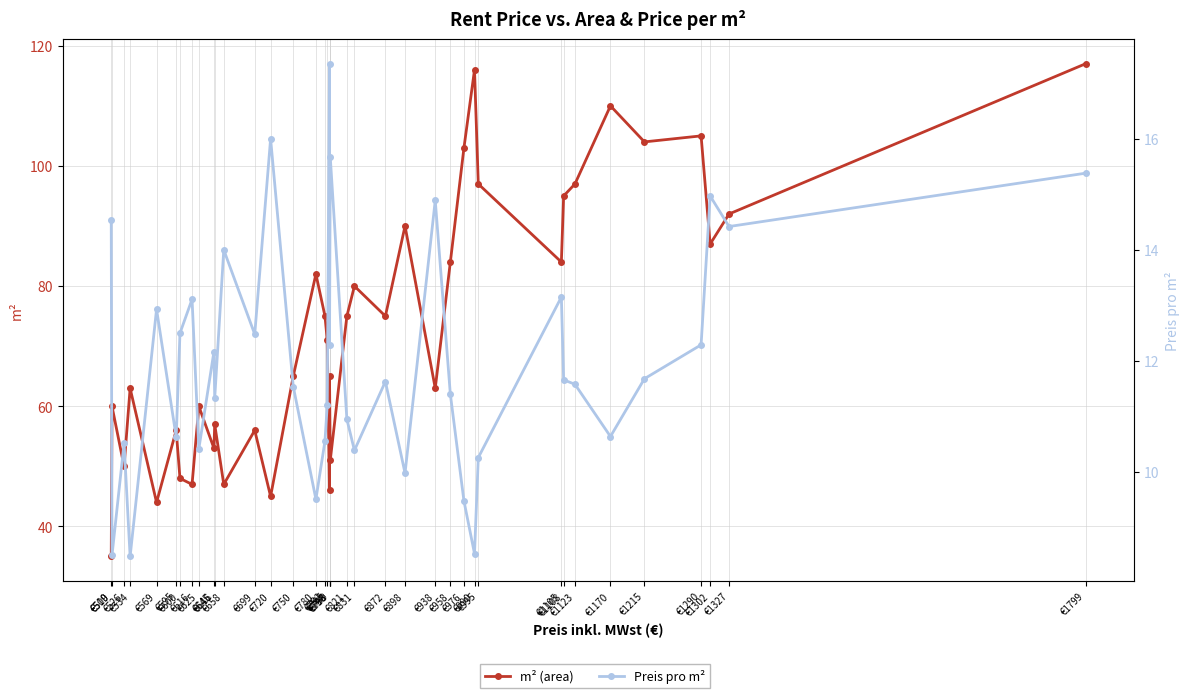

What is the difference between the maximum and minimum values in the m² (area) series?

82.0